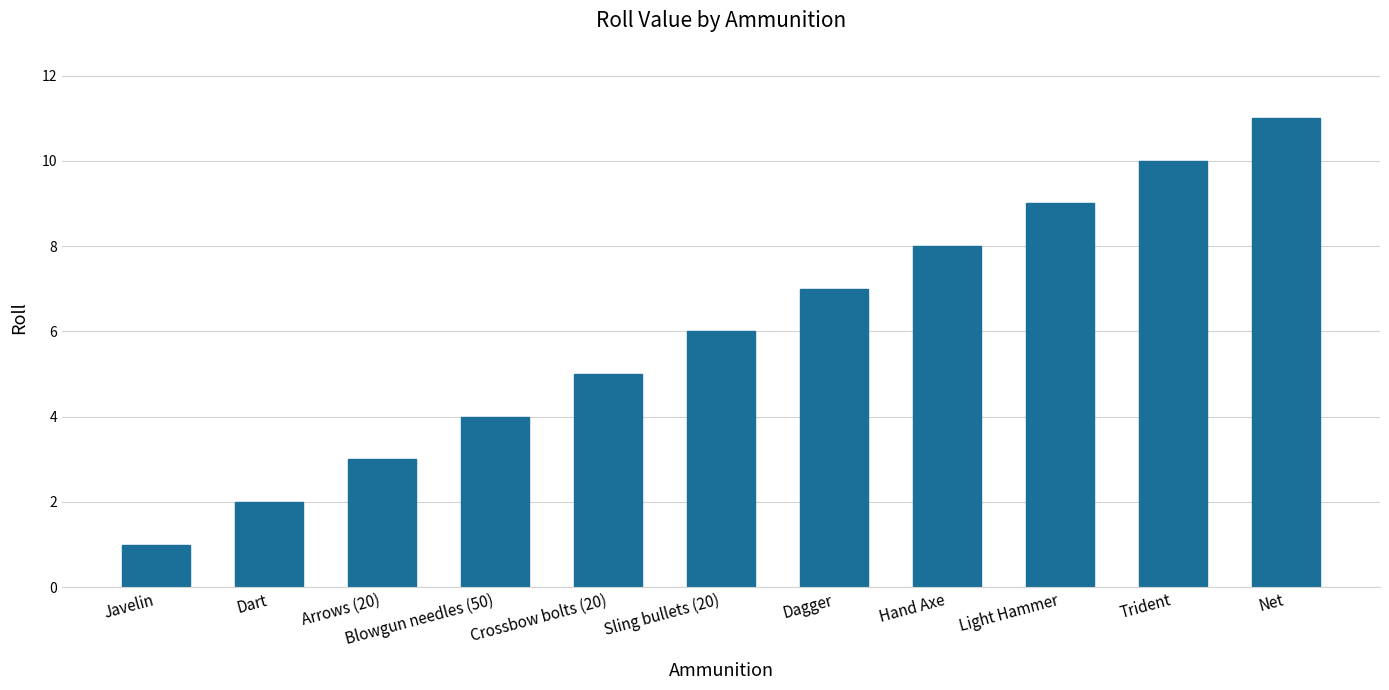

Where is the data nearest to the value 6?

Sling bullets (20)